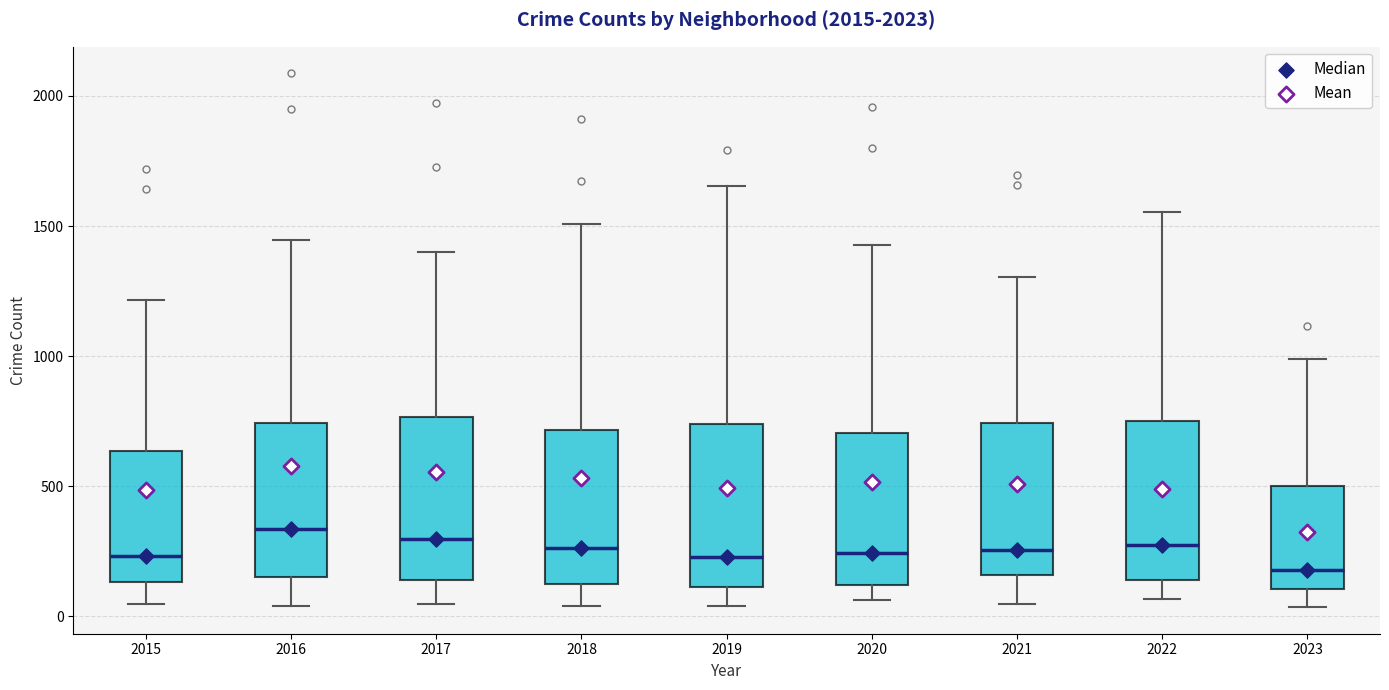

Where is the lower edge of the box at x = 2023 on the y-axis? The values are not printed on the chart, so give them approximately, as read against the axis.

100